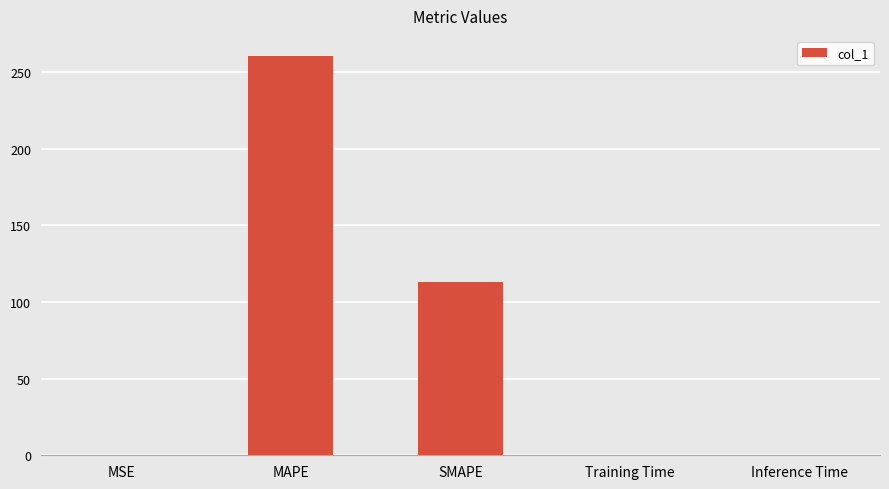

True or false: the data shows 0.0 at Training Time.

True